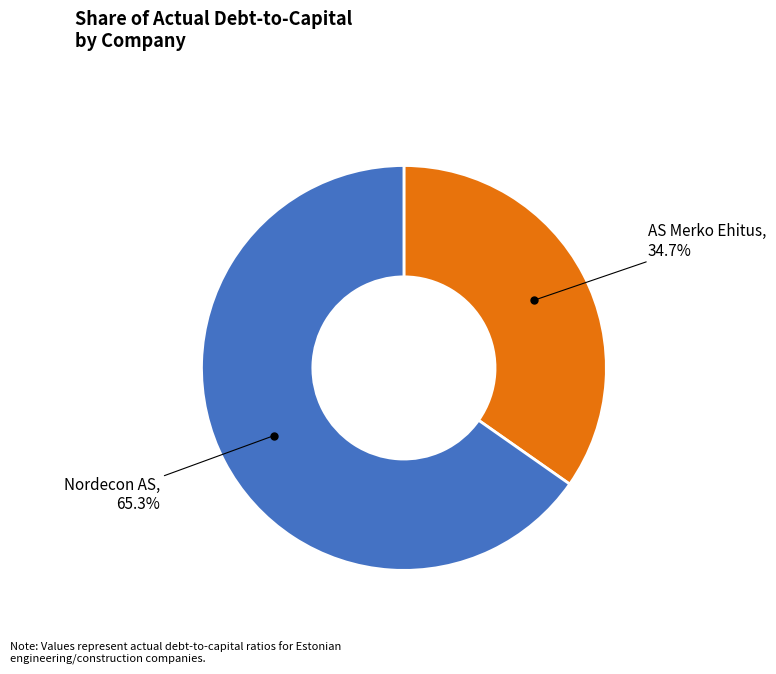

Count the number of slices in the pie.

2